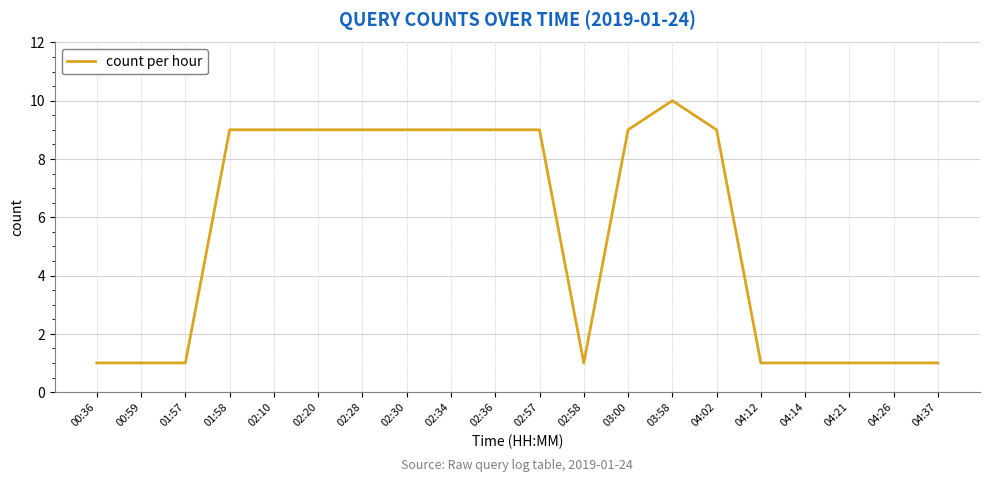

What is the average value?

5